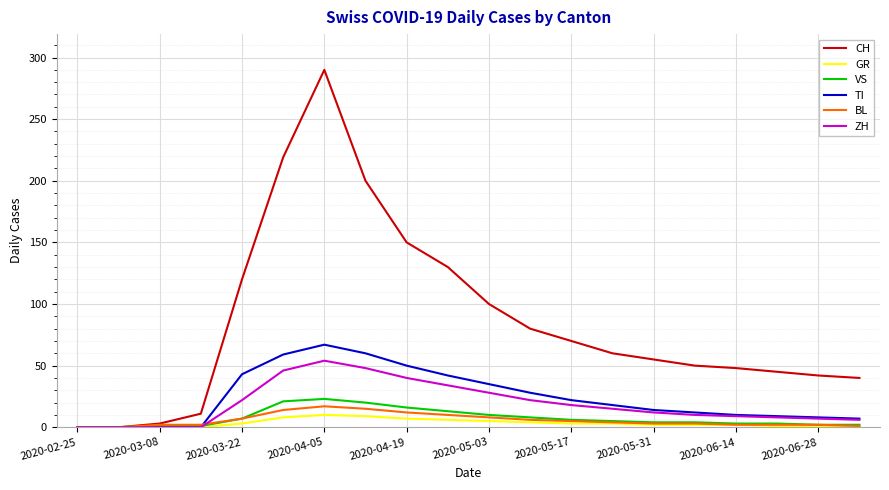

What is the greatest value displayed?

290